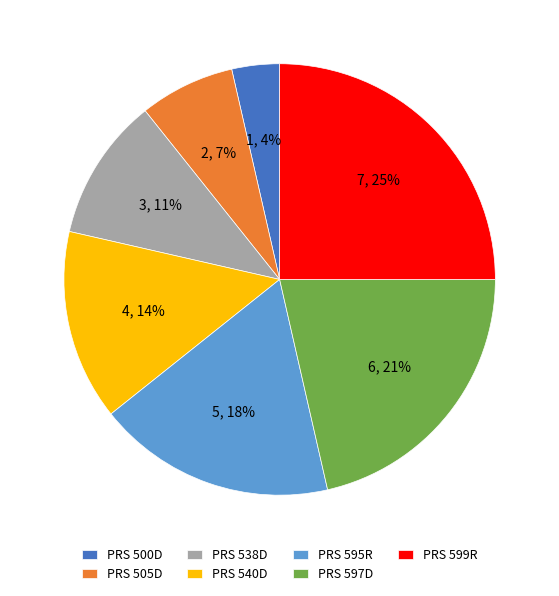

Between PRS 538D and PRS 505D, which is larger?

PRS 538D